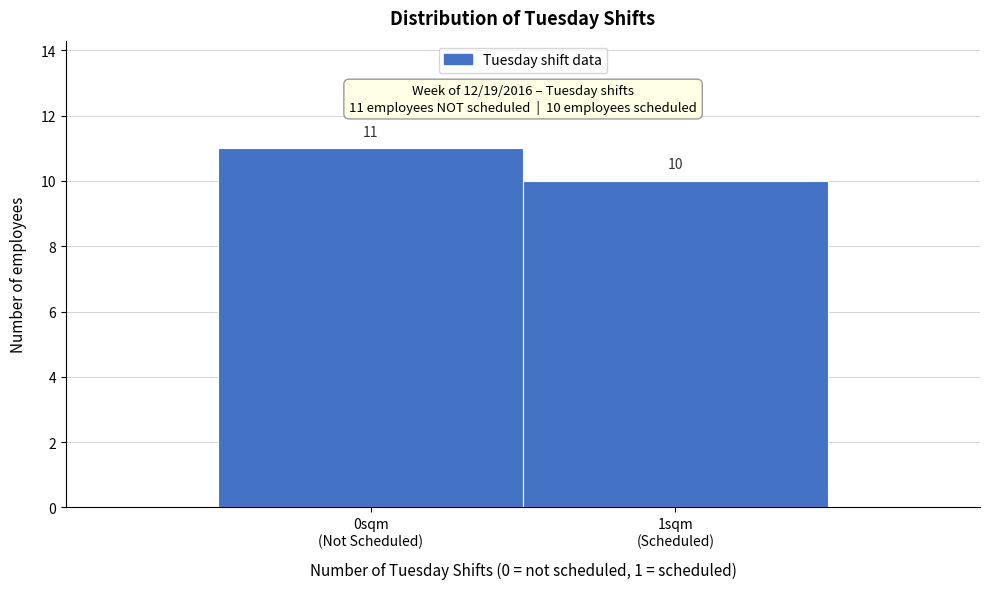

Reading left to right, list all the values displayed in this chart.

11	10